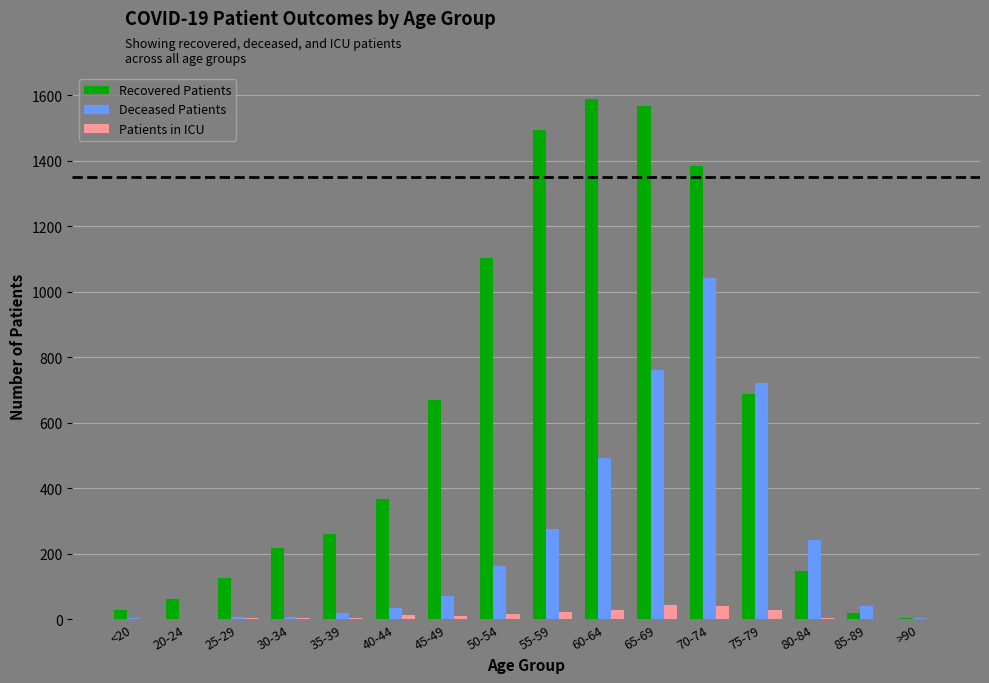

At which label is Deceased Patients closest to 521?

60-64